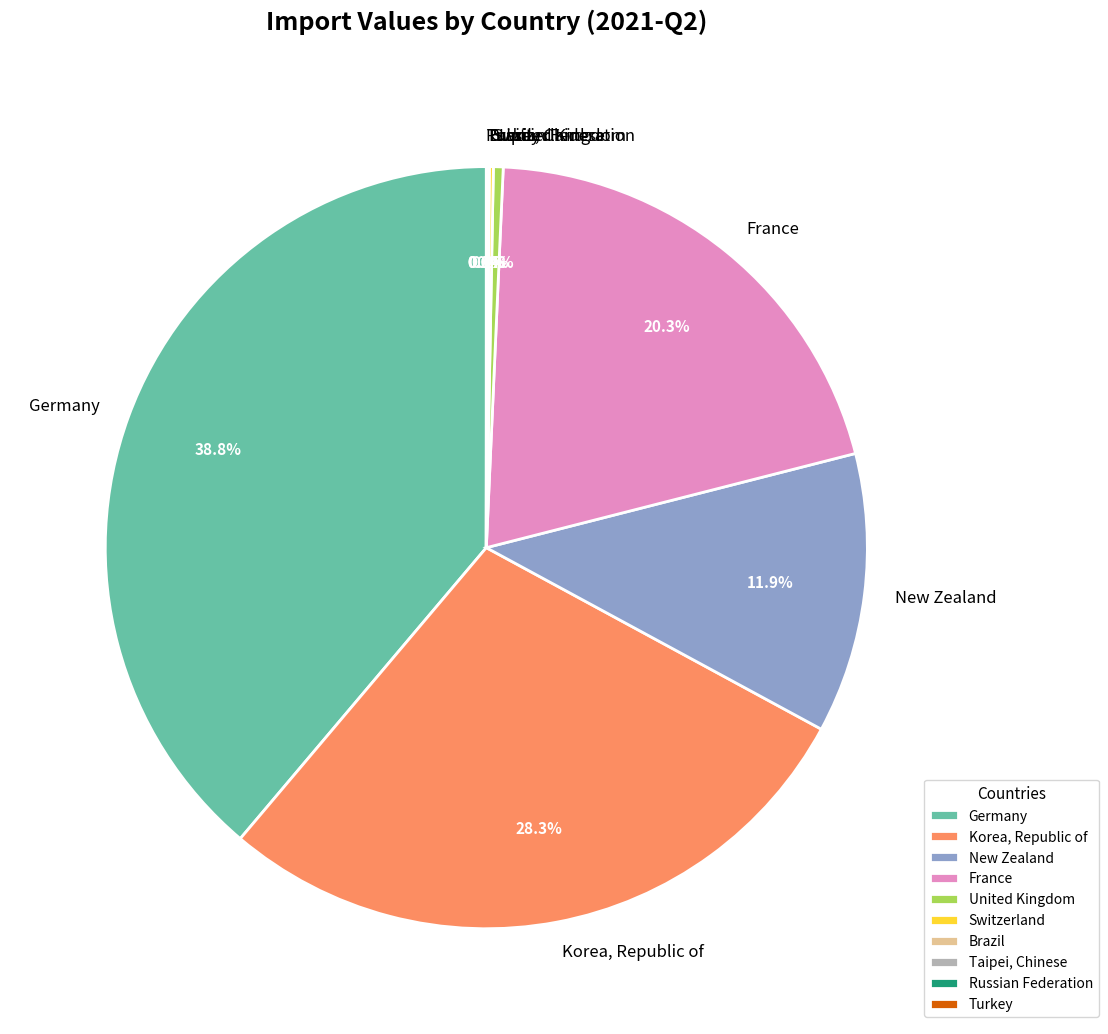

What is the largest slice in the pie chart?

Germany